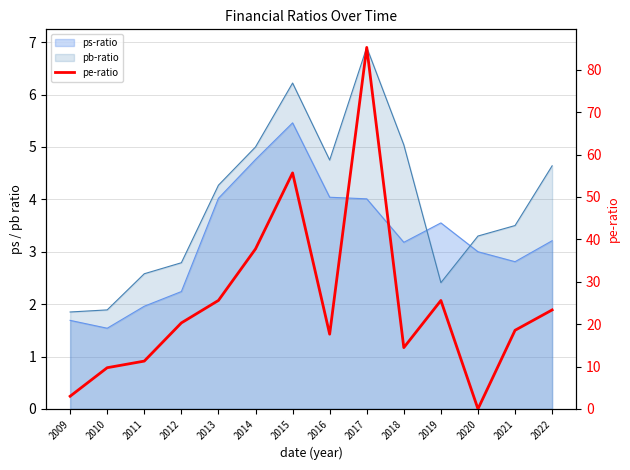

True or false: the data has more than 1 interior local peaks.

True